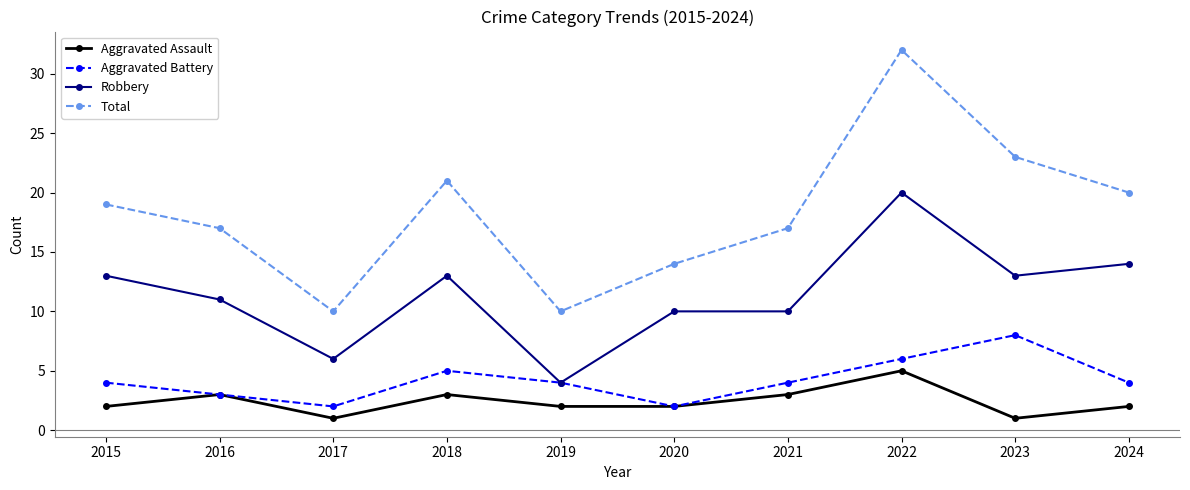

True or false: Total has more than 2 points higher than both neighbors.

False